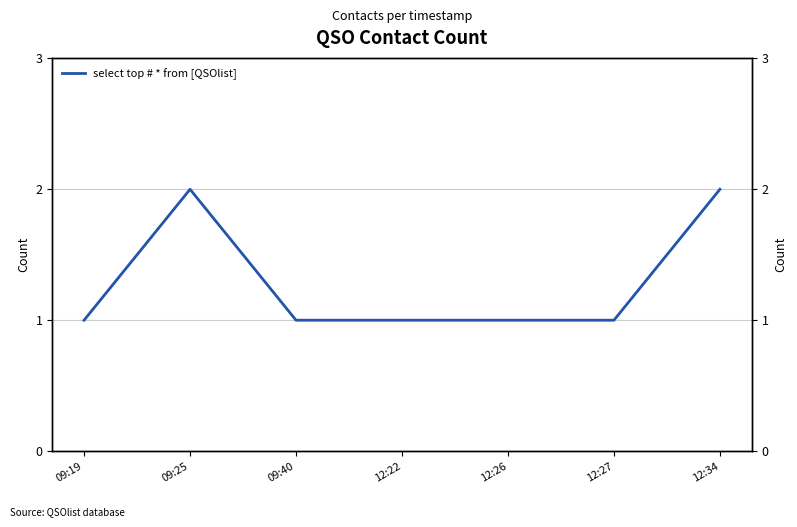

Reading left to right, what are all the values shown in this chart?

09:19=1	09:25=2	09:40=1	12:22=1	12:26=1	12:27=1	12:34=2